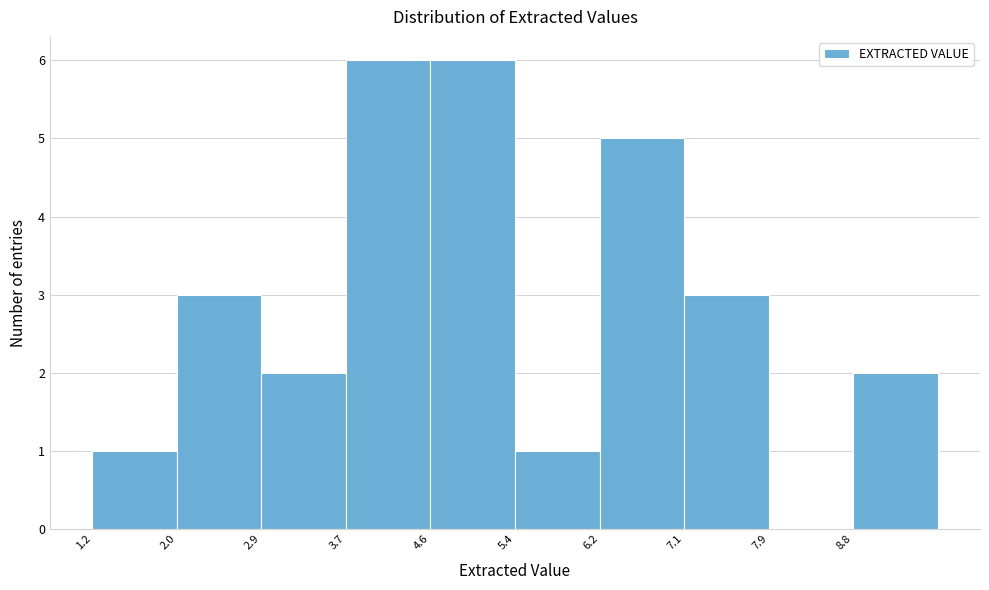

How tall is the bar that spans 8.76 to 9.60 on the x-axis? Neither the bar edges nor the heights are printed on the chart, so give them approximately, as read against the axes.

2